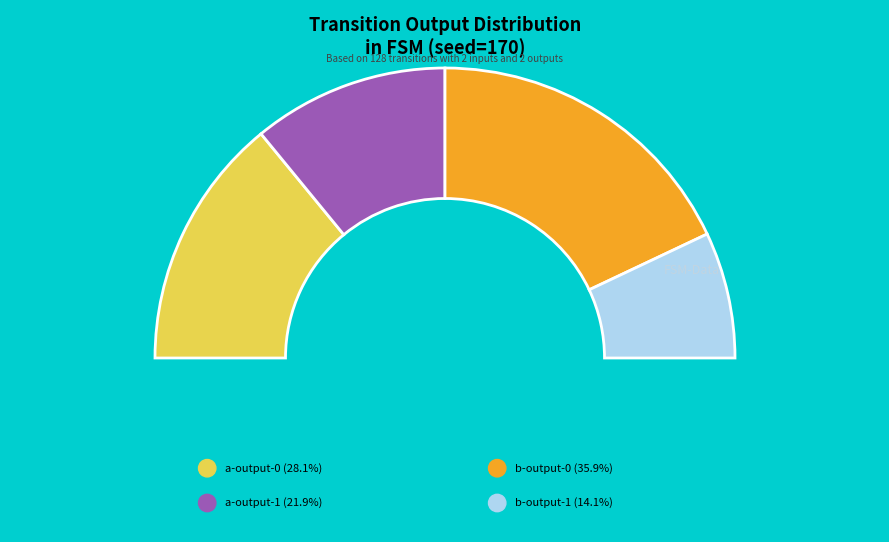

Which slice is the smallest?

b-output-1